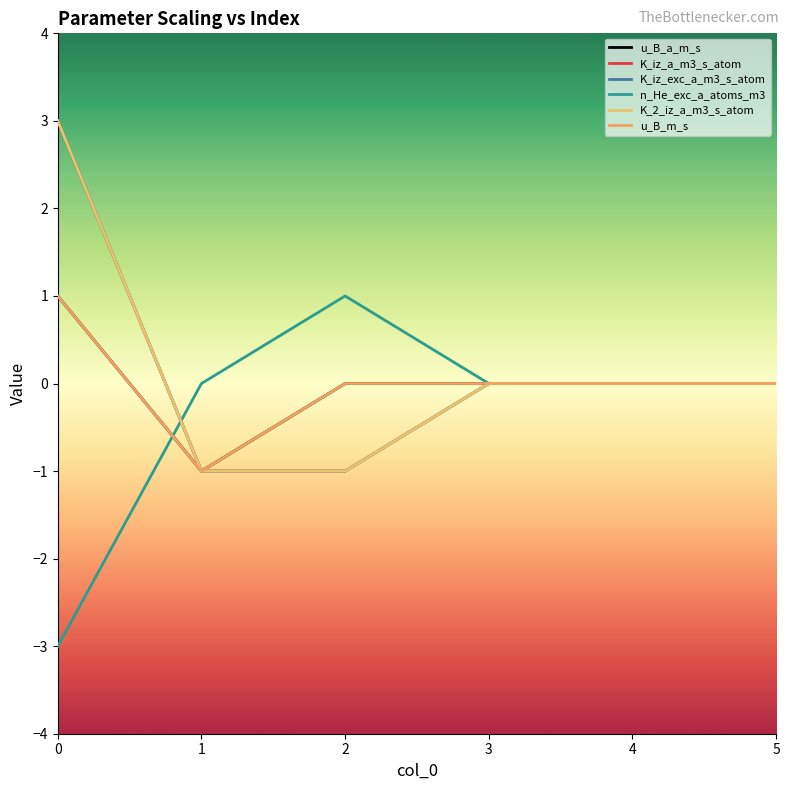

At 3, list the series in order from smallest to largest.

u_B_a_m_s, K_iz_a_m3_s_atom, K_iz_exc_a_m3_s_atom, n_He_exc_a_atoms_m3, K_2_iz_a_m3_s_atom, u_B_m_s